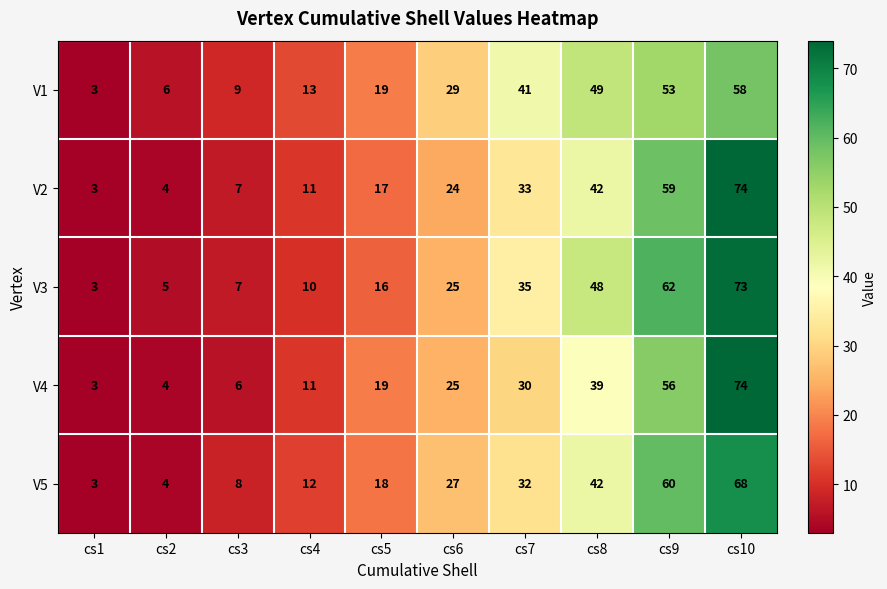

Rank the categories by V5 value from lowest to highest.

cs1, cs2, cs3, cs4, cs5, cs6, cs7, cs8, cs9, cs10